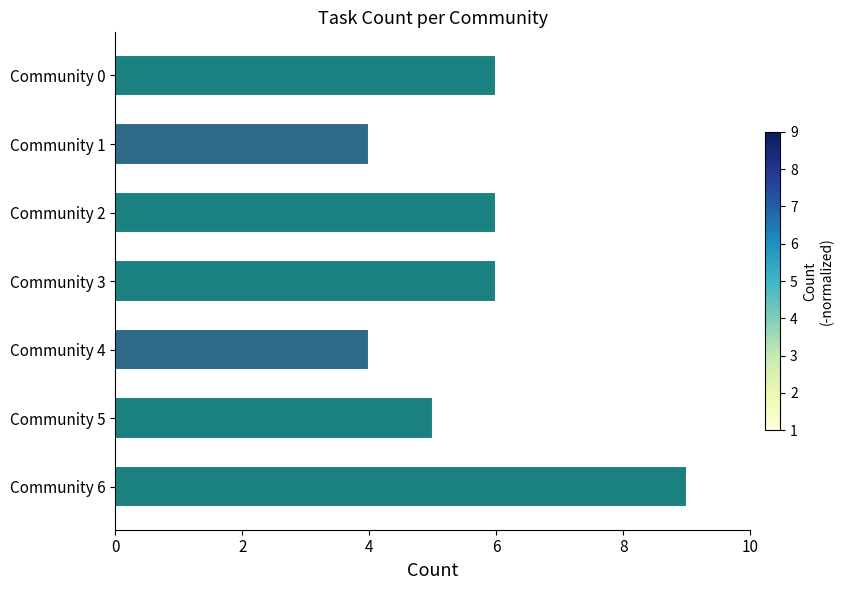

What is the value of the 1st bar from the top?

6